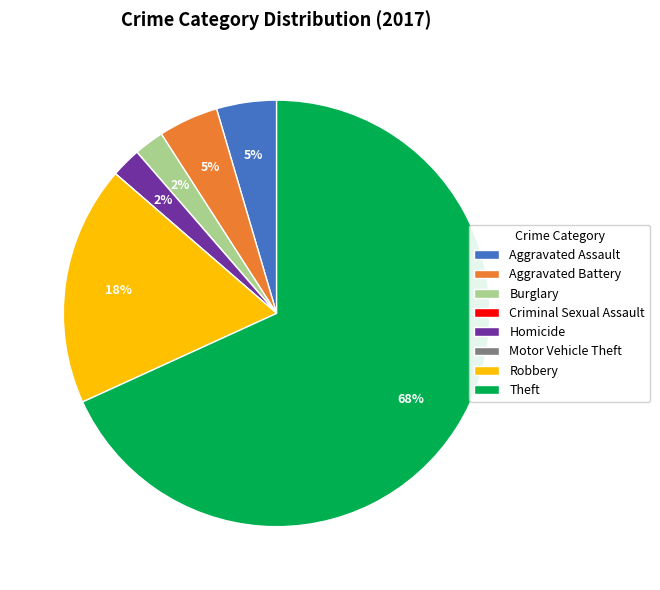

Between Aggravated Battery and Homicide, which is larger?

Aggravated Battery